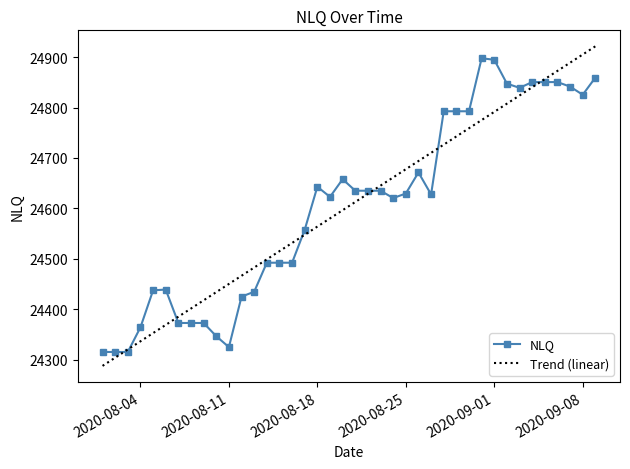

What is the greatest value displayed?

24921.4